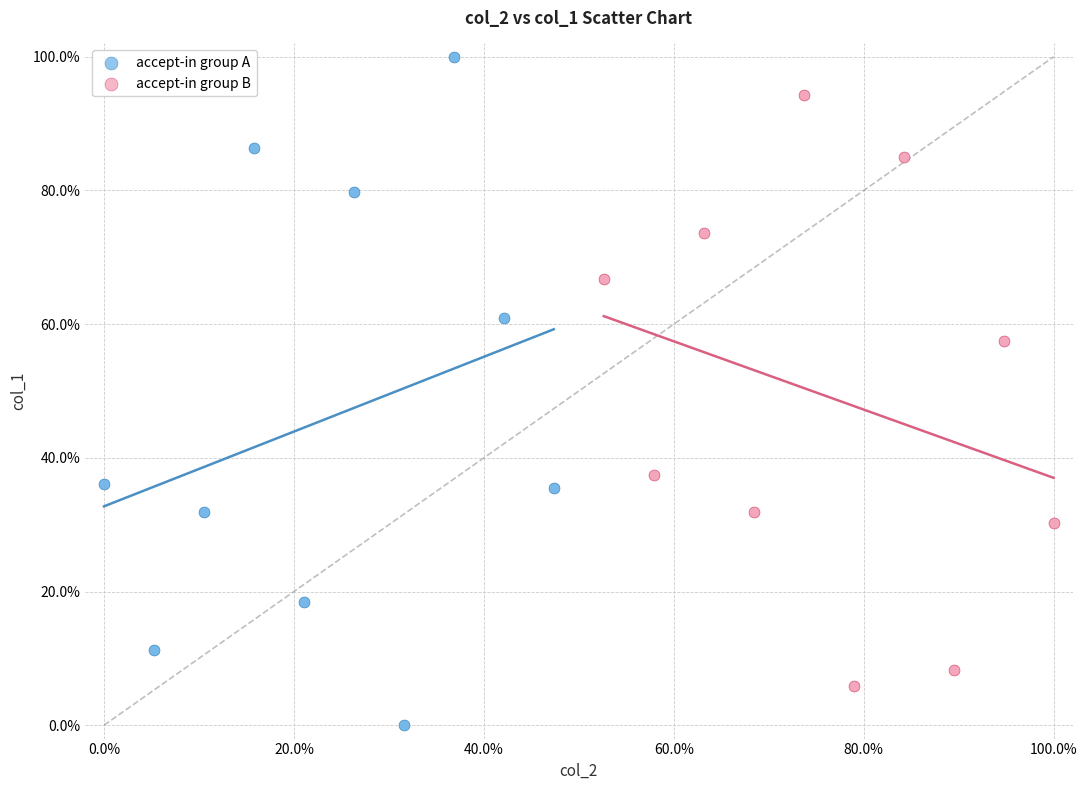

What are all the series names shown in the legend?

accept-in group A, accept-in group B